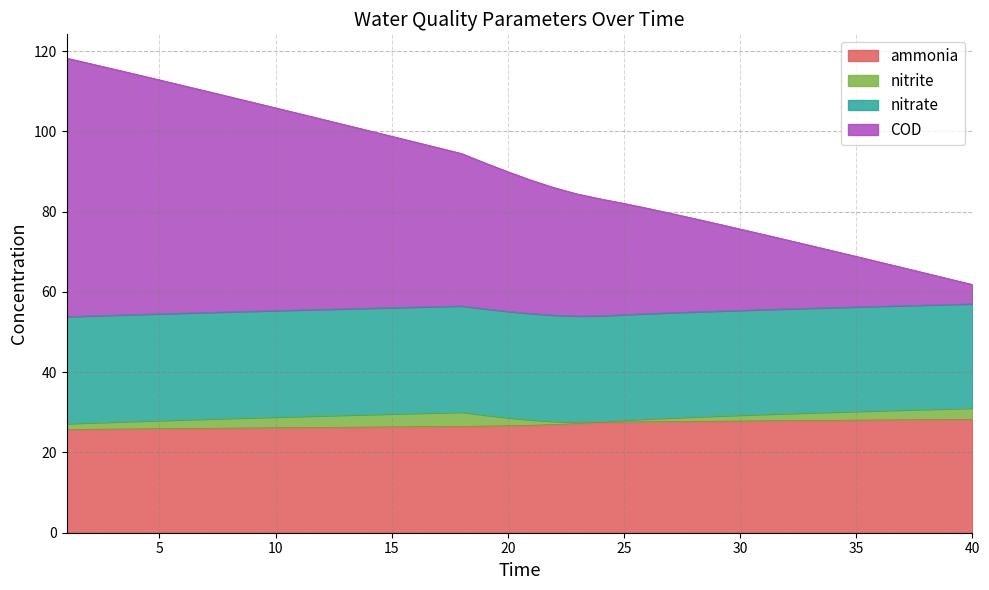

Which series changed the most between 29 and 36?

COD